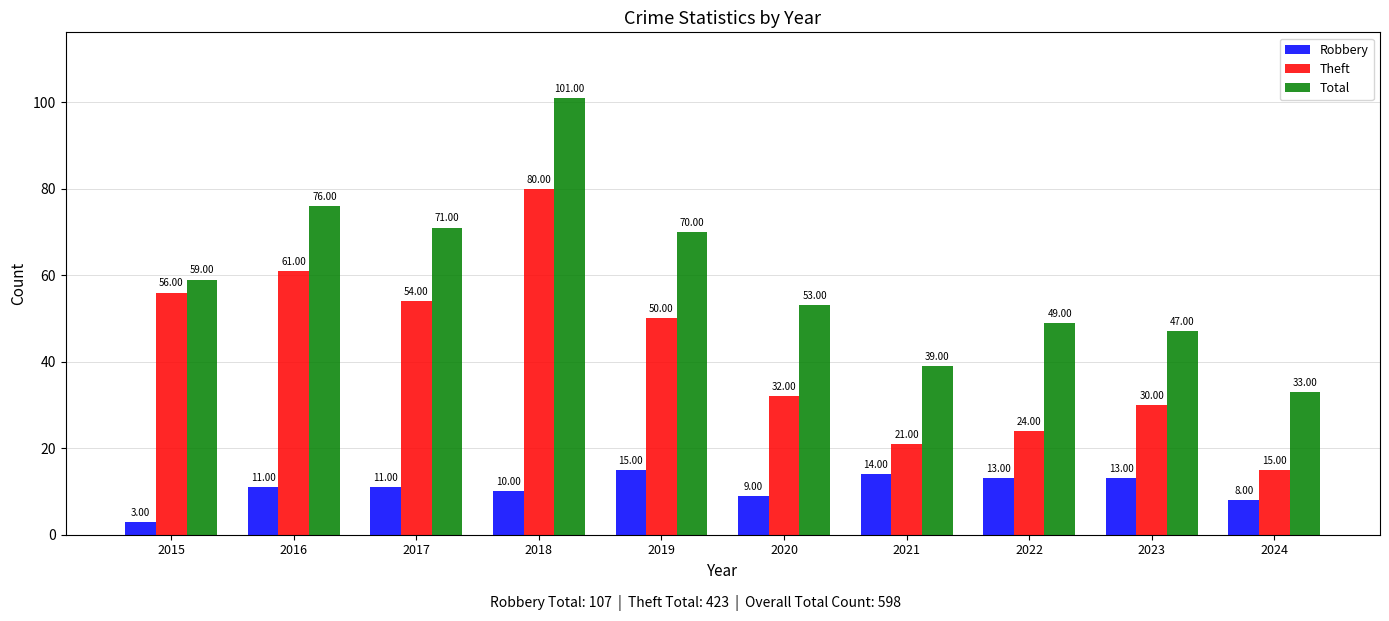

What is the difference between the Total values at 2021 and 2017?

32